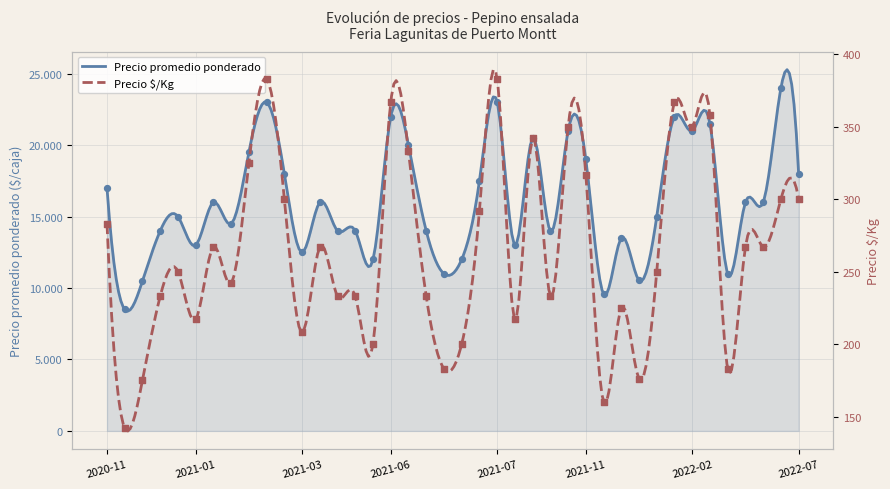

Which series has the widest spread of Y values?

Precio promedio ponderado